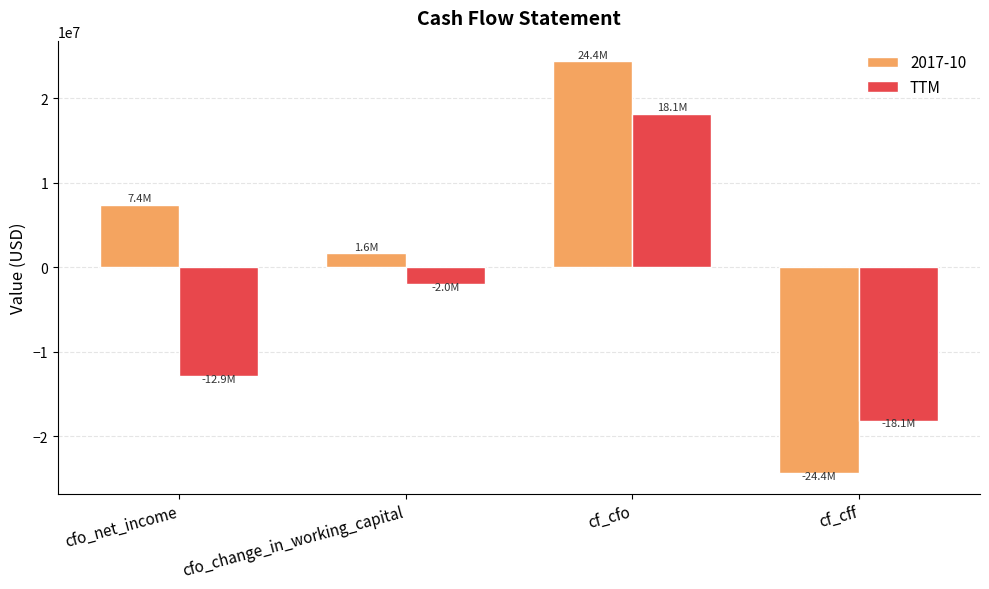

Is it true that 2017-10 equals -24359000 at cf_cff?

True